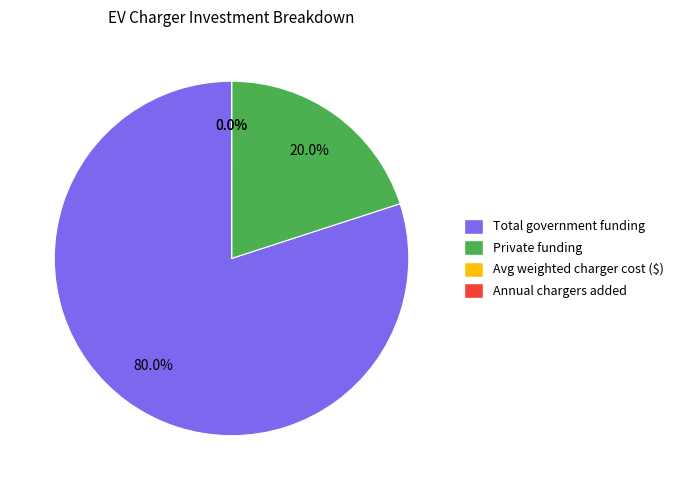

Is there a majority slice in this chart?

Yes